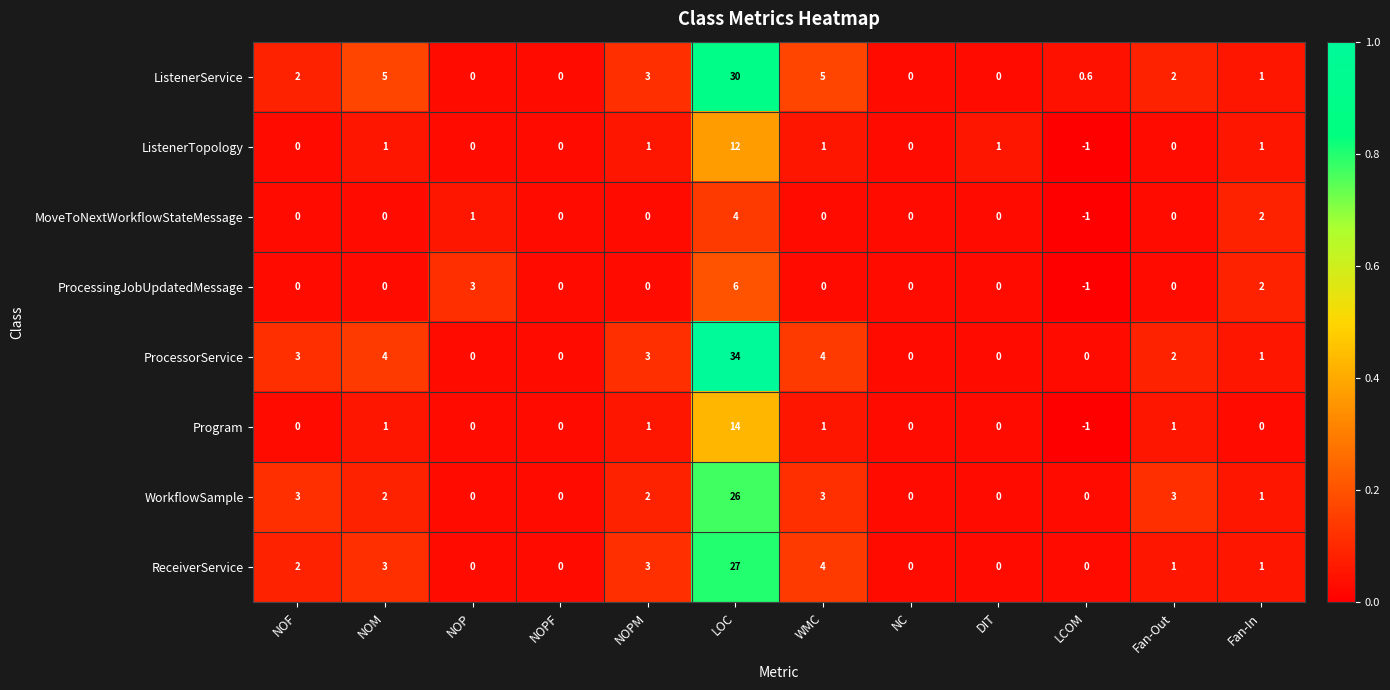

Which label corresponds to the largest value in the chart?

LOC